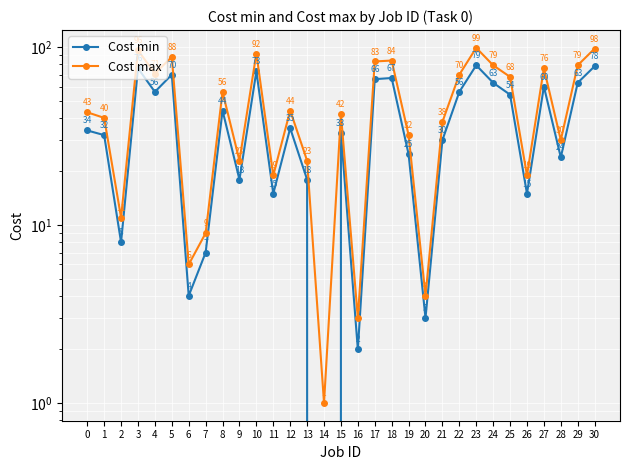

What is the average value of the Cost min series?

39